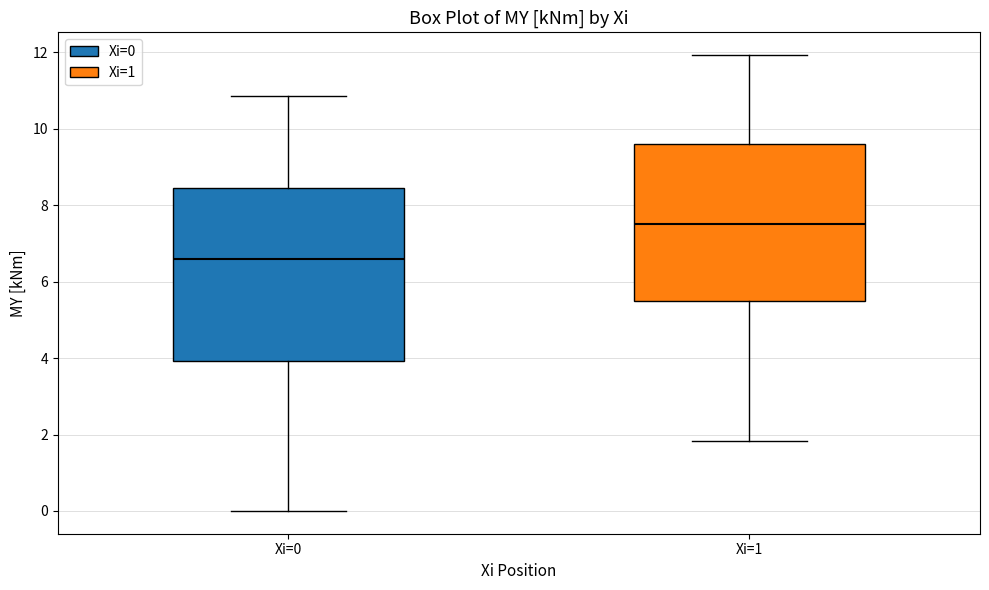

Reading left to right, transcribe this box plot: for each box, give where its median line is, the range the box spans, and where its two whiskers end, as read against the y-axis. The values are not printed on the chart, so give them approximately, as read against the axis.

Xi=0: median 6.6, box 4.0 to 8.4, whiskers 0.0 to 10.8
Xi=1: median 7.6, box 5.6 to 9.6, whiskers 1.8 to 12.0